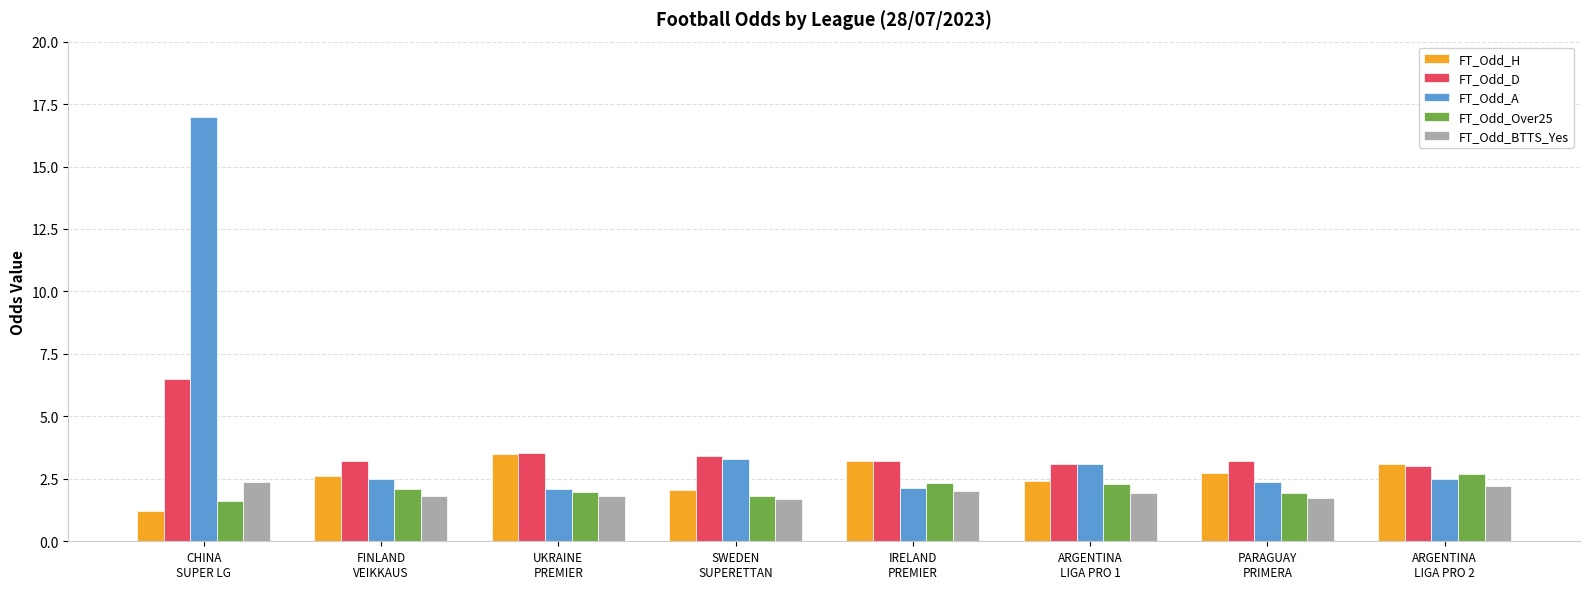

What is the average value of the FT_Odd_D series?

3.6